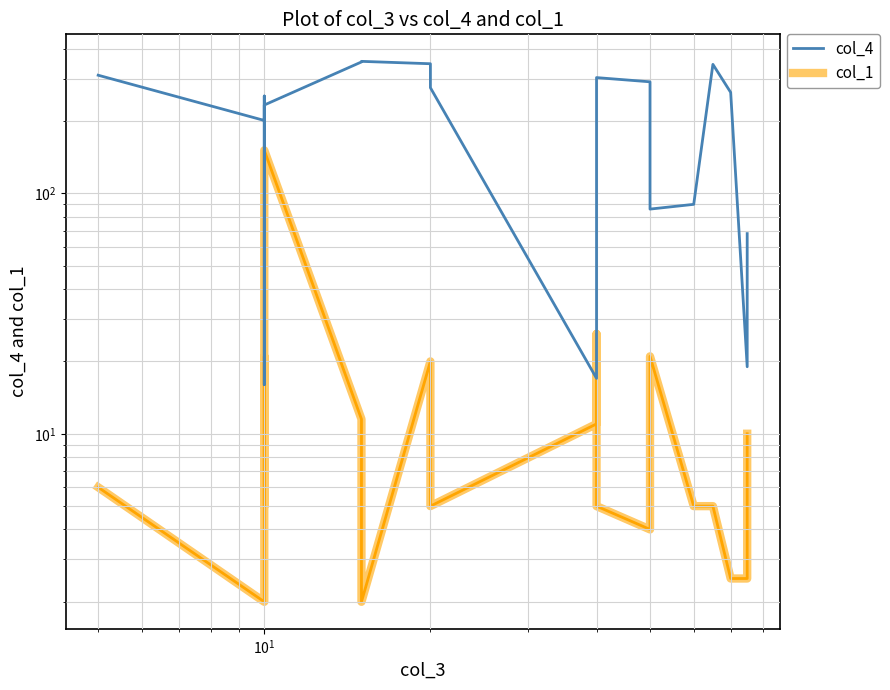

True or false: col_4 has more than 0 points higher than both neighbors.

True